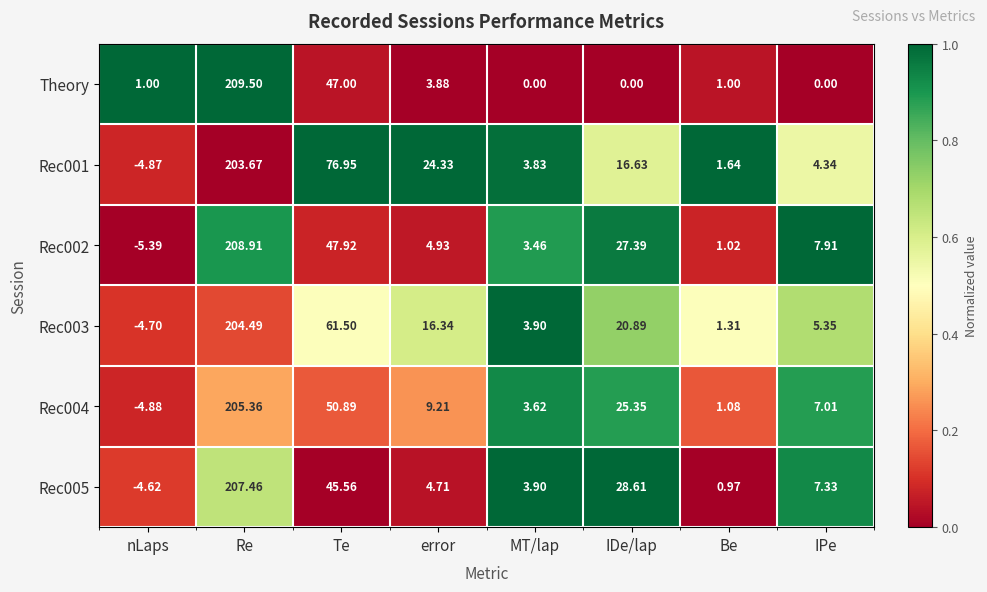

At which label does Rec004 first exceed 9?

Re